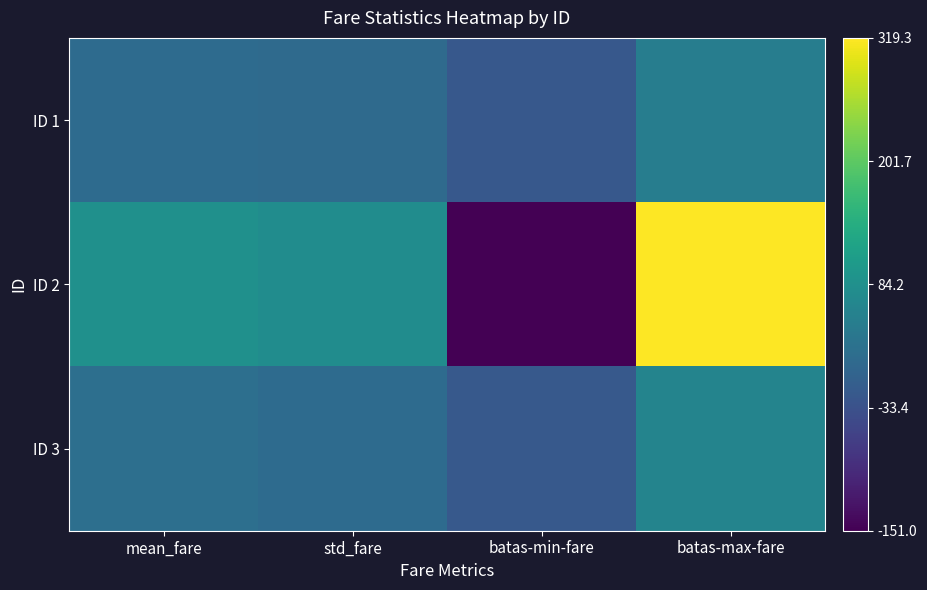

Which series changed the most between batas-min-fare and batas-max-fare?

ID 2